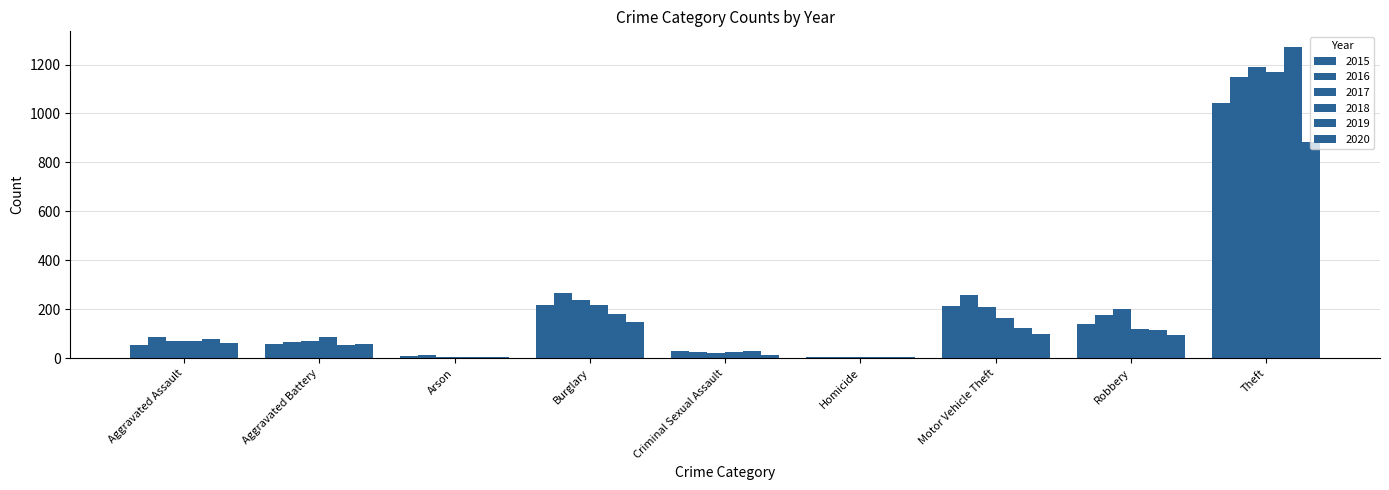

What is the label of the 4th bar from the left?

Burglary